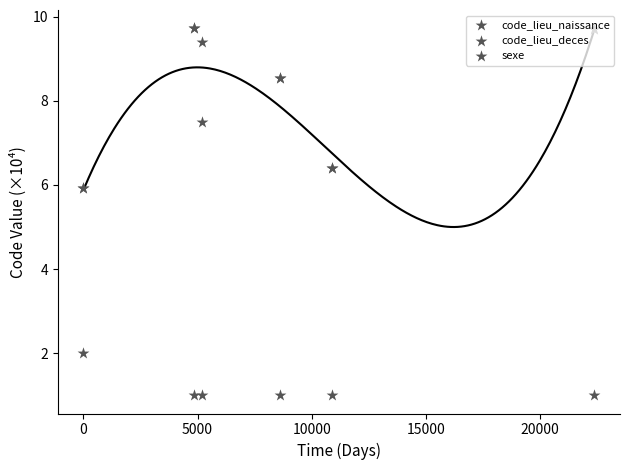

What are all the series names shown in the legend?

code_lieu_naissance, code_lieu_deces, sexe